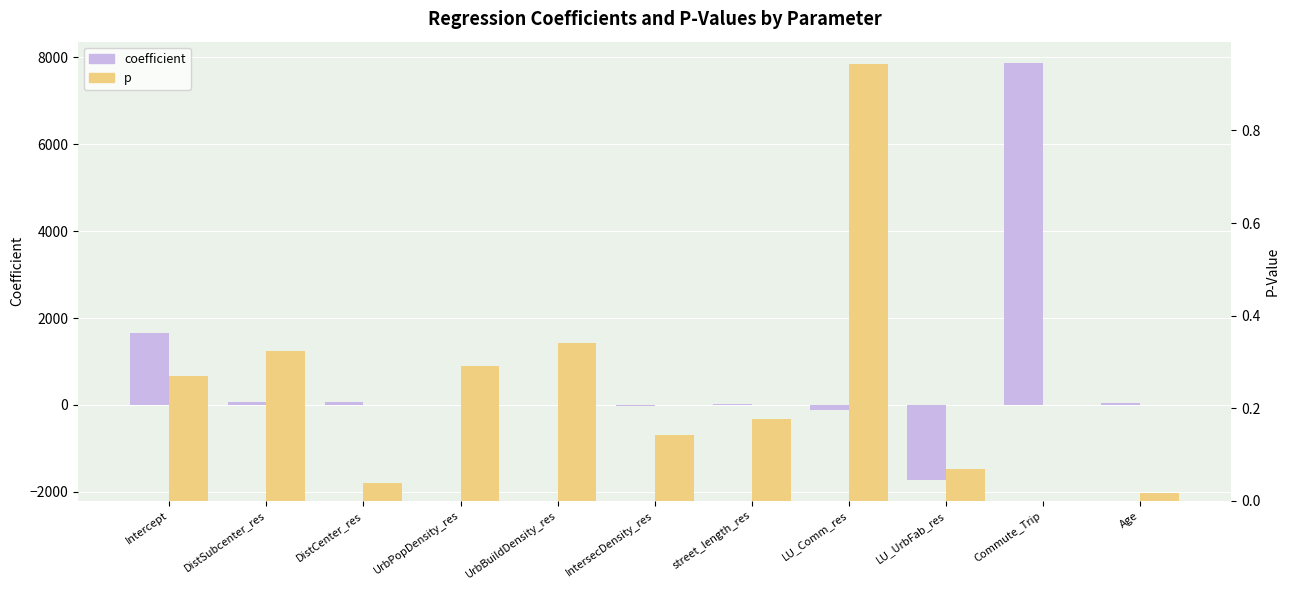

What is the average value of the coefficient series?

715.4